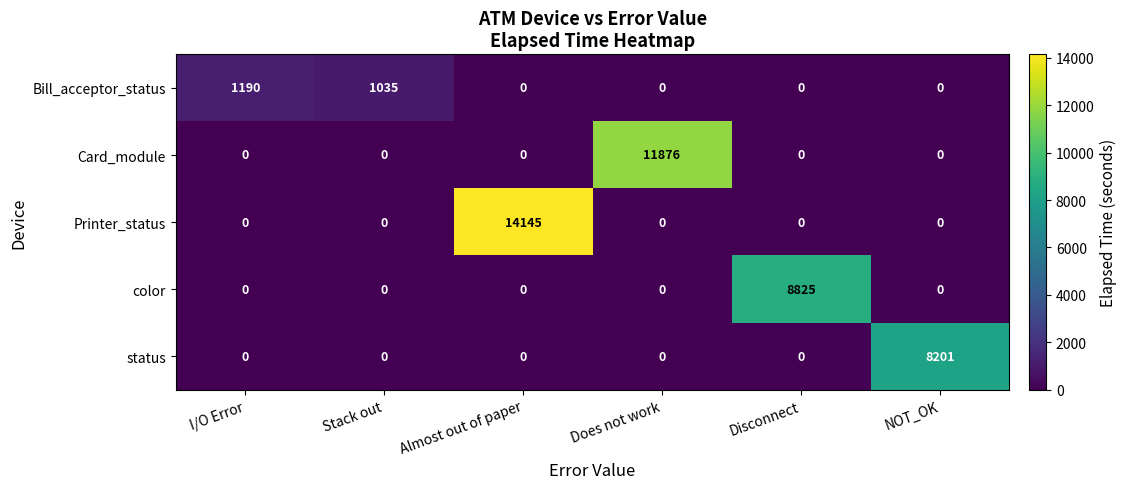

List the series in order of their peak value, highest first.

Printer_status, Card_module, color, status, Bill_acceptor_status